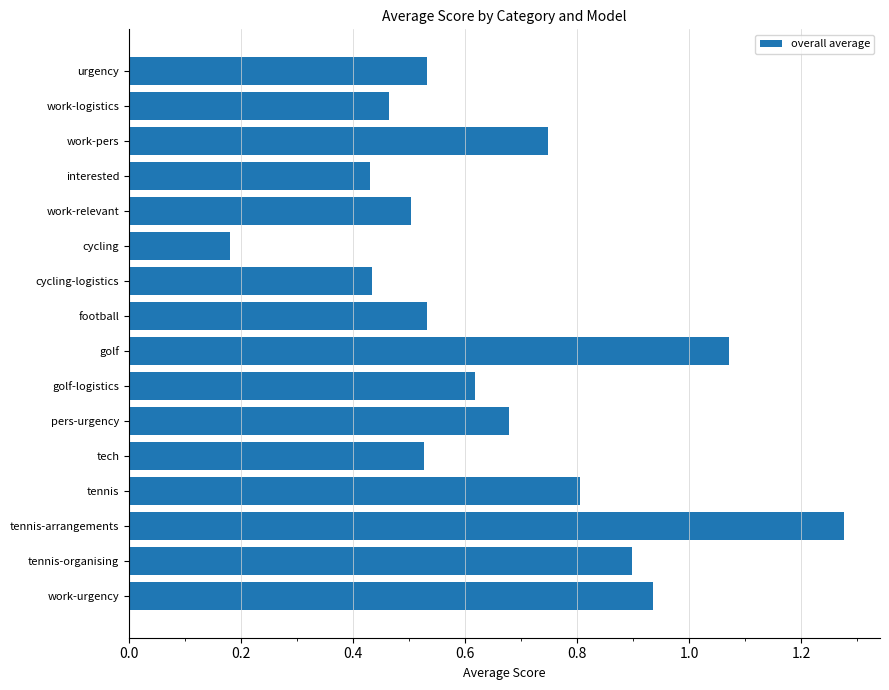

Which label corresponds to the smallest value in the chart?

cycling